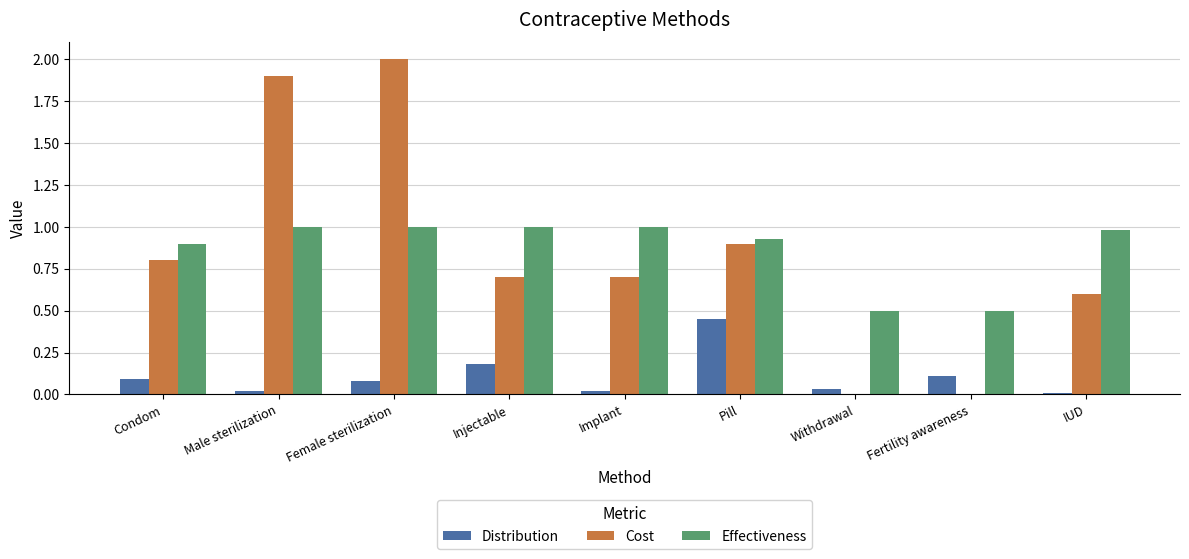

What is the highest value of the Cost series?

2.0